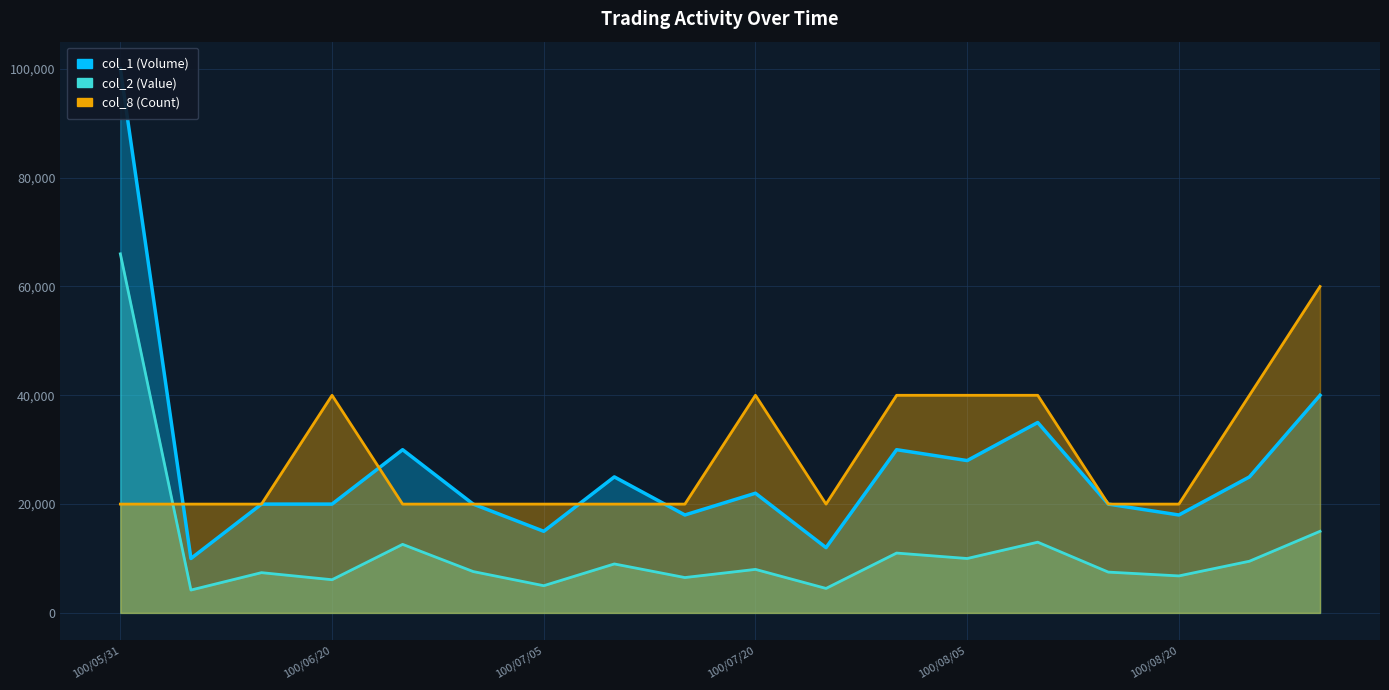

How many lines are shown in the chart?

3